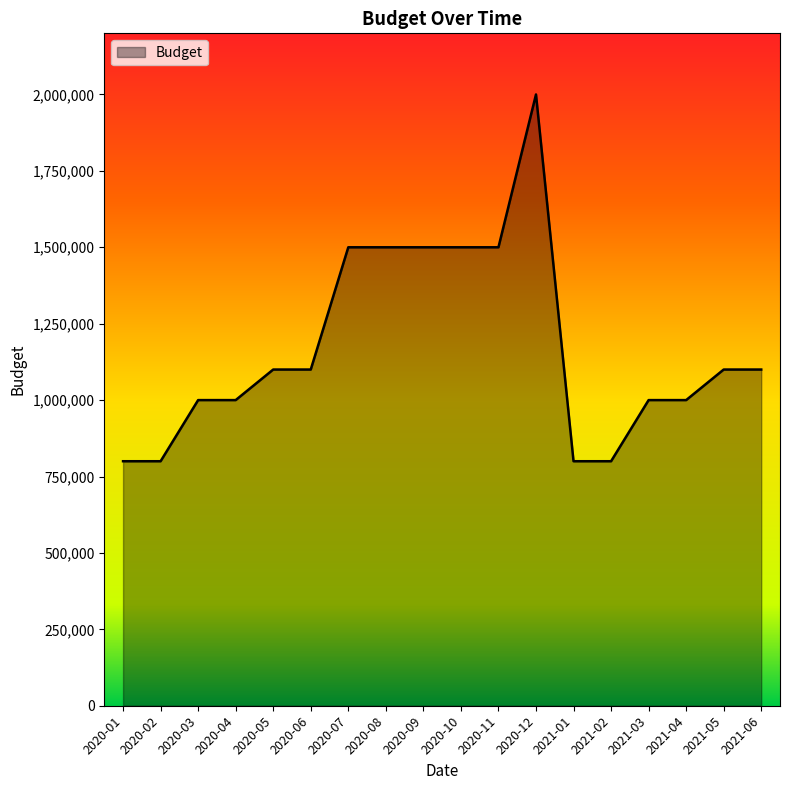

What position from the left is 2020-07?

7